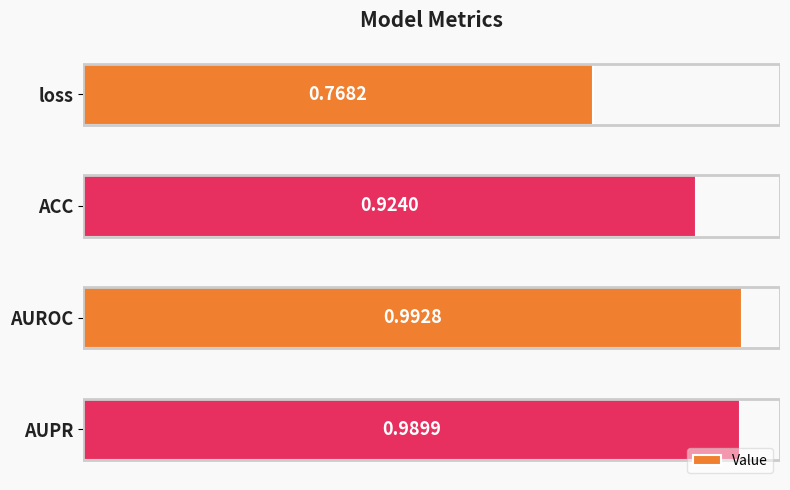

List the labels in order of value, smallest first.

loss, ACC, AUPR, AUROC